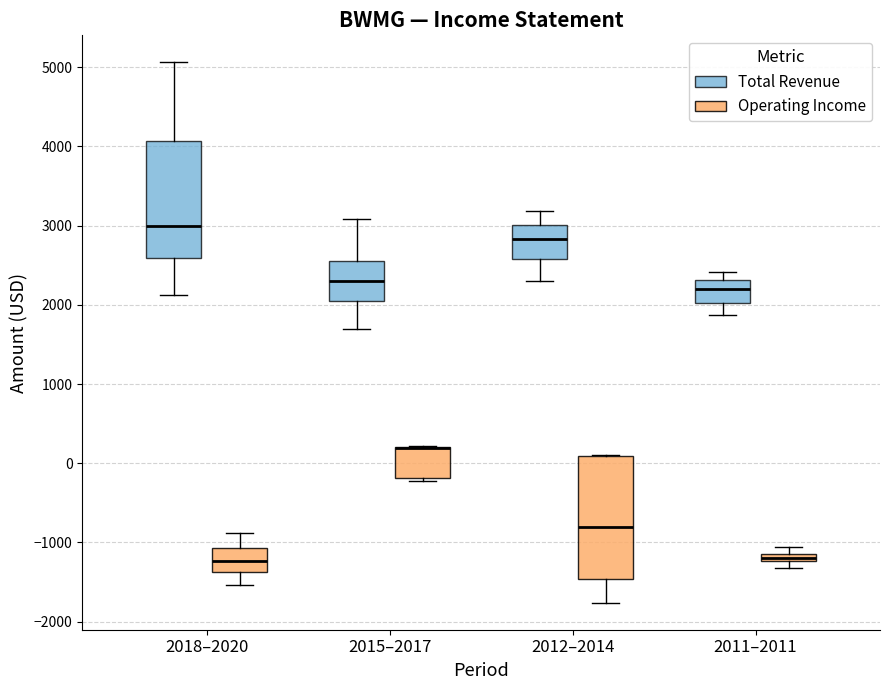

Where is the upper edge of the box for 2018–2020 (Total Revenue) on the y-axis? The values are not printed on the chart, so give them approximately, as read against the axis.

4100